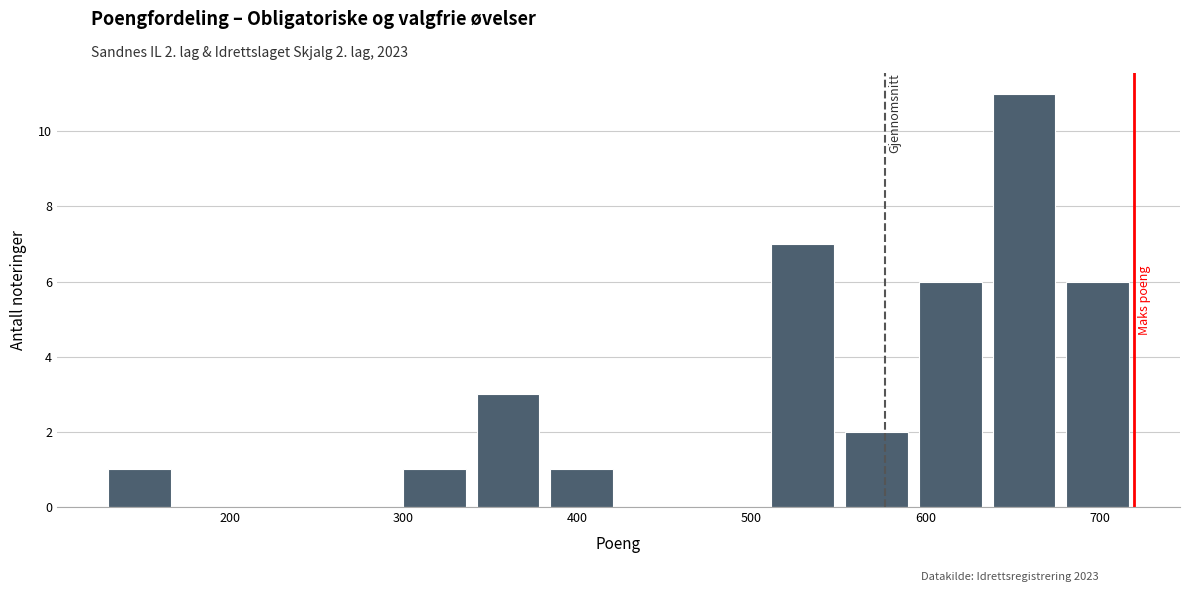

Over which range of the x-axis is the bar tallest?

640 to 680